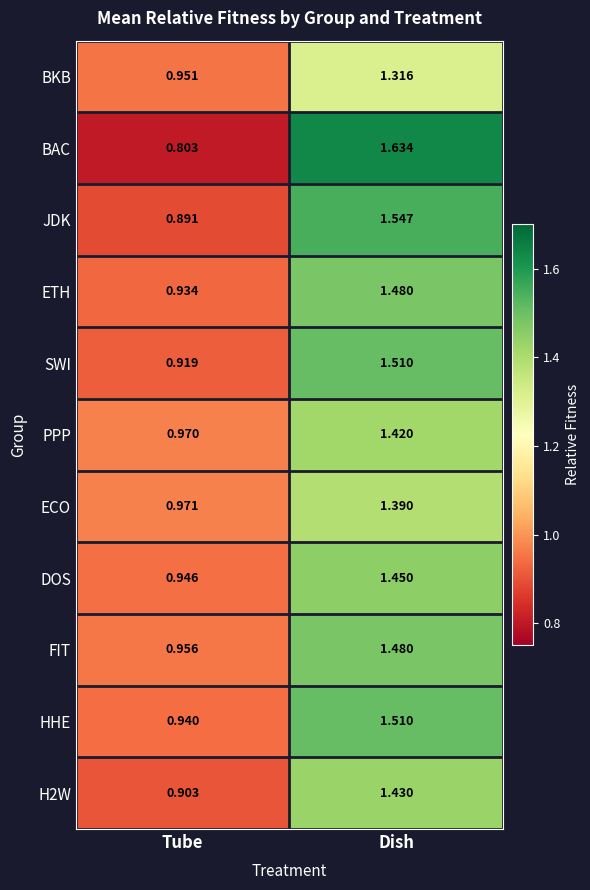

At which label does BAC reach its minimum?

Tube